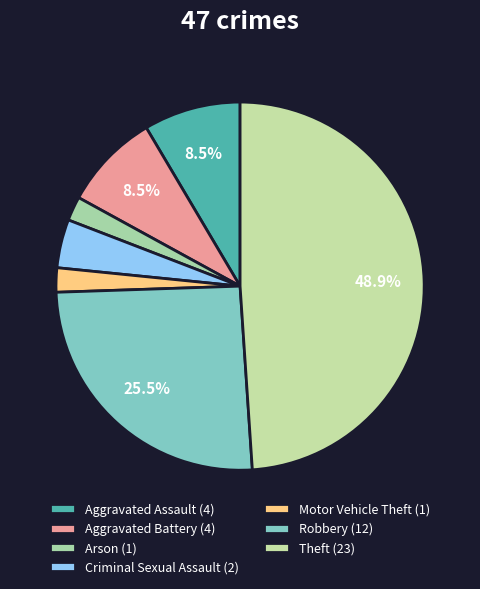

How many slices are in this pie chart?

7